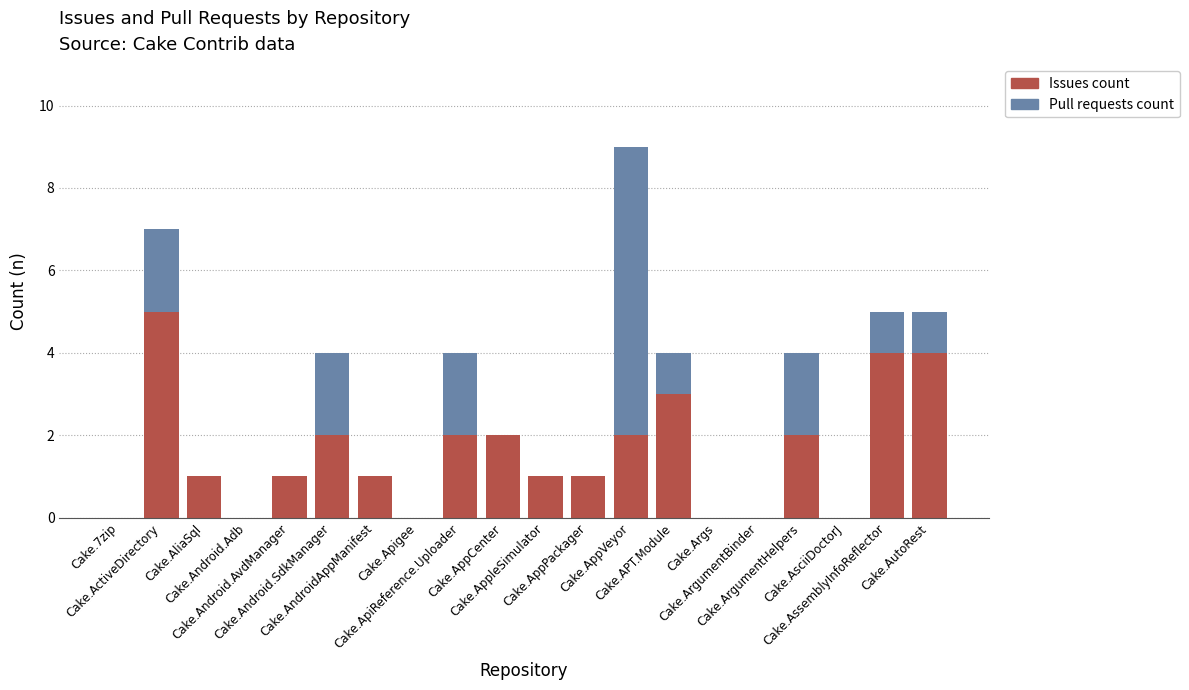

How many series are shown in this chart?

2